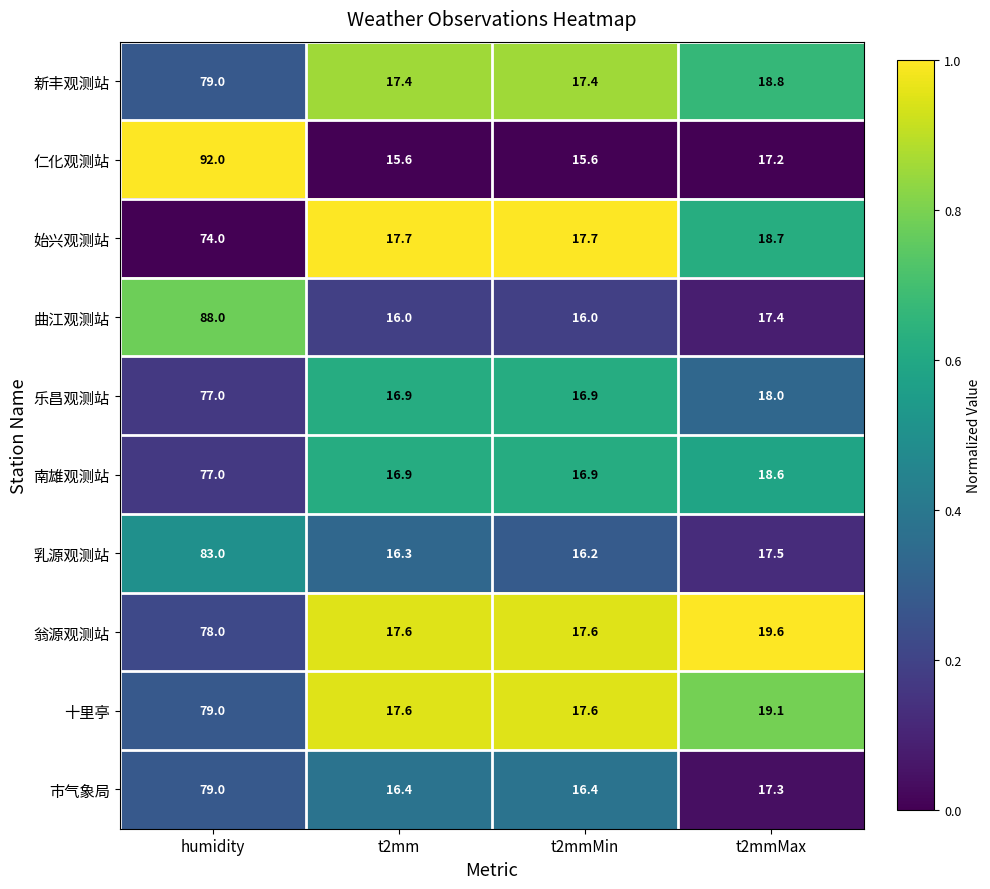

Which series has the widest spread of values?

仁化观测站